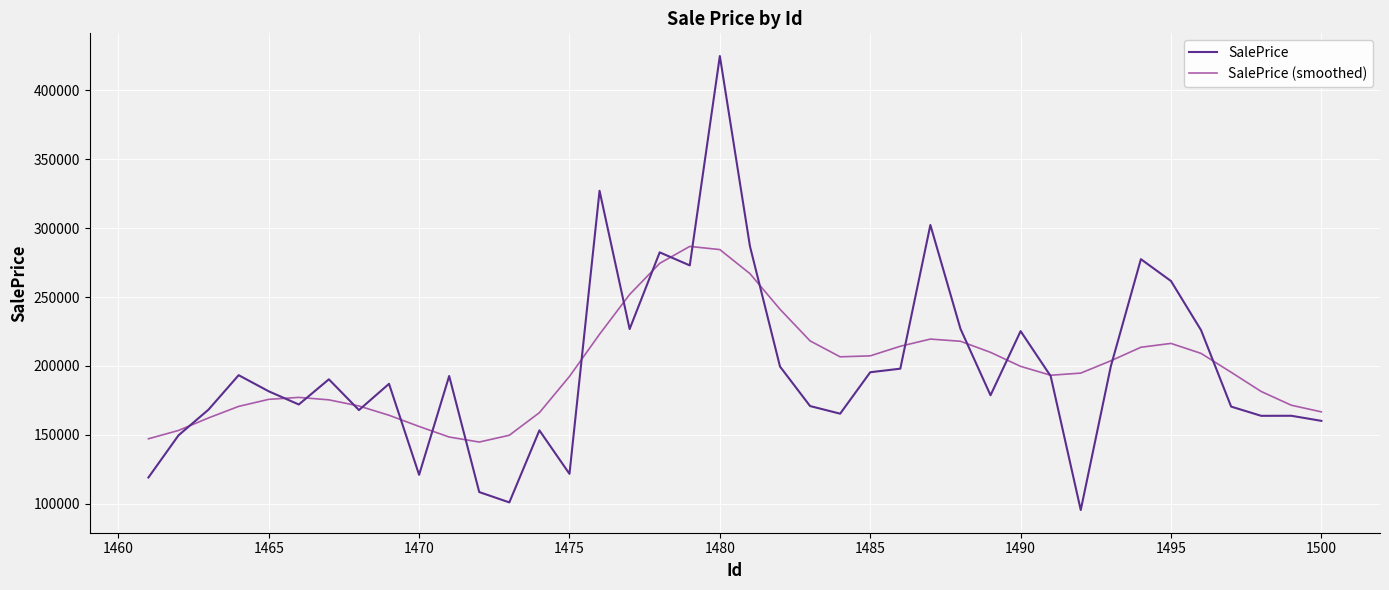

What are all the series names shown in the legend?

SalePrice, SalePrice (smoothed)